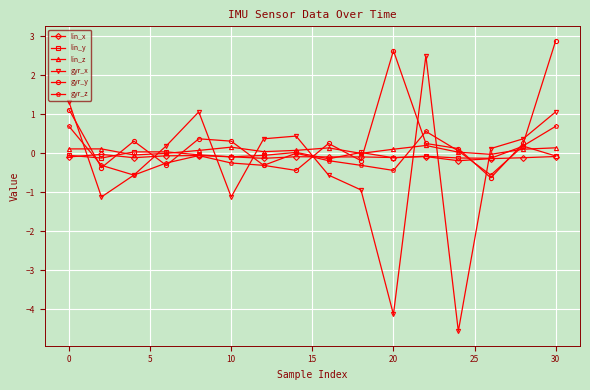

Which series has the largest range (max minus min)?

gyr_x